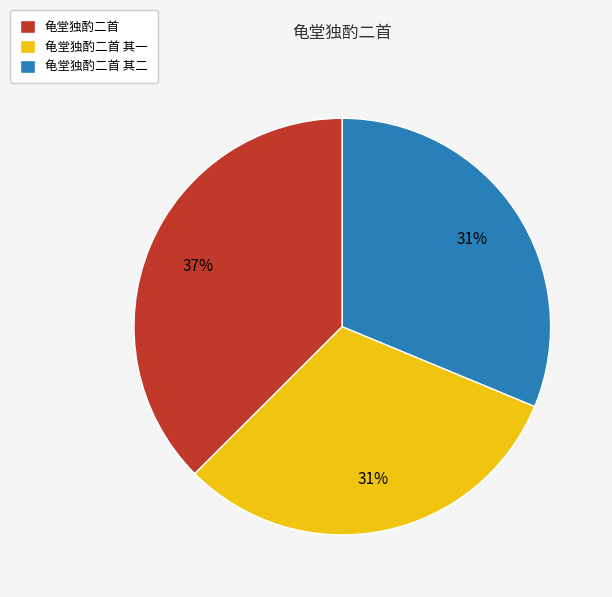

How many segments does this pie chart have?

3